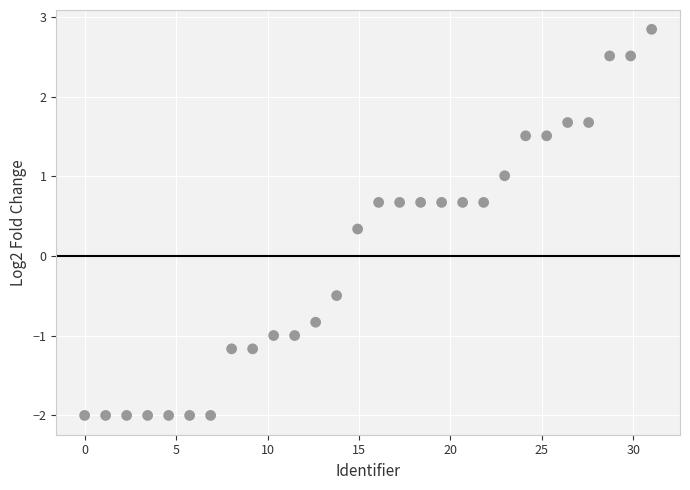

What Y value in the scatter plot is closest to 0?

0.3